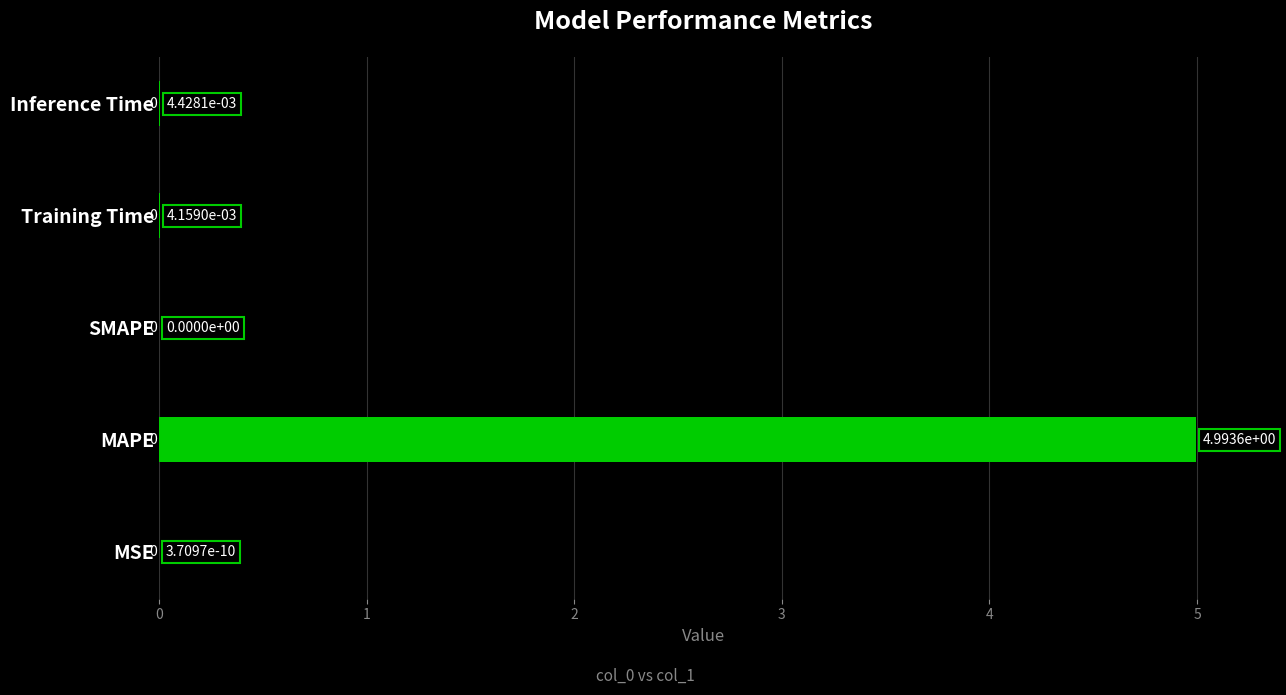

At which label is the value closest to 2?

Inference Time